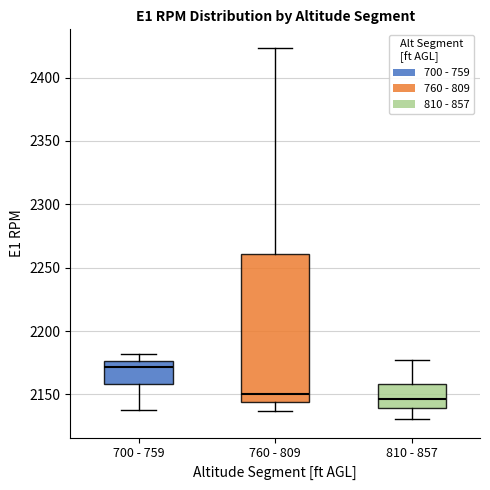

Reading left to right, read every box against the y-axis: the position of its median line, the range the box covers, and the ends of its whiskers. The values are not printed on the chart, so give them approximately, as read against the axis.

700 - 759: median 2170, box 2160 to 2175, whiskers 2140 to 2180
760 - 809: median 2150, box 2145 to 2260, whiskers 2135 to 2425
810 - 857: median 2145, box 2140 to 2160, whiskers 2130 to 2175